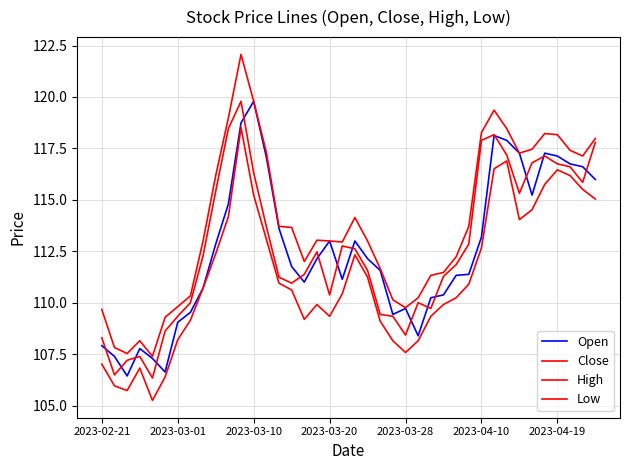

Which category has the lowest value in the High series?

2023-03-28